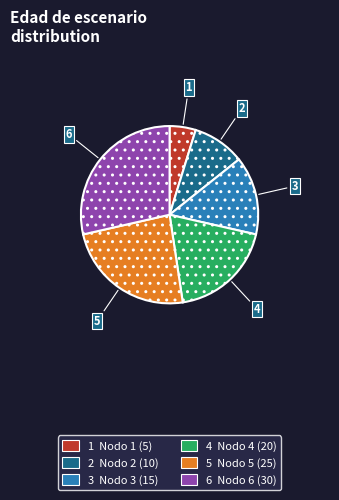

Does any single category account for the majority?

No